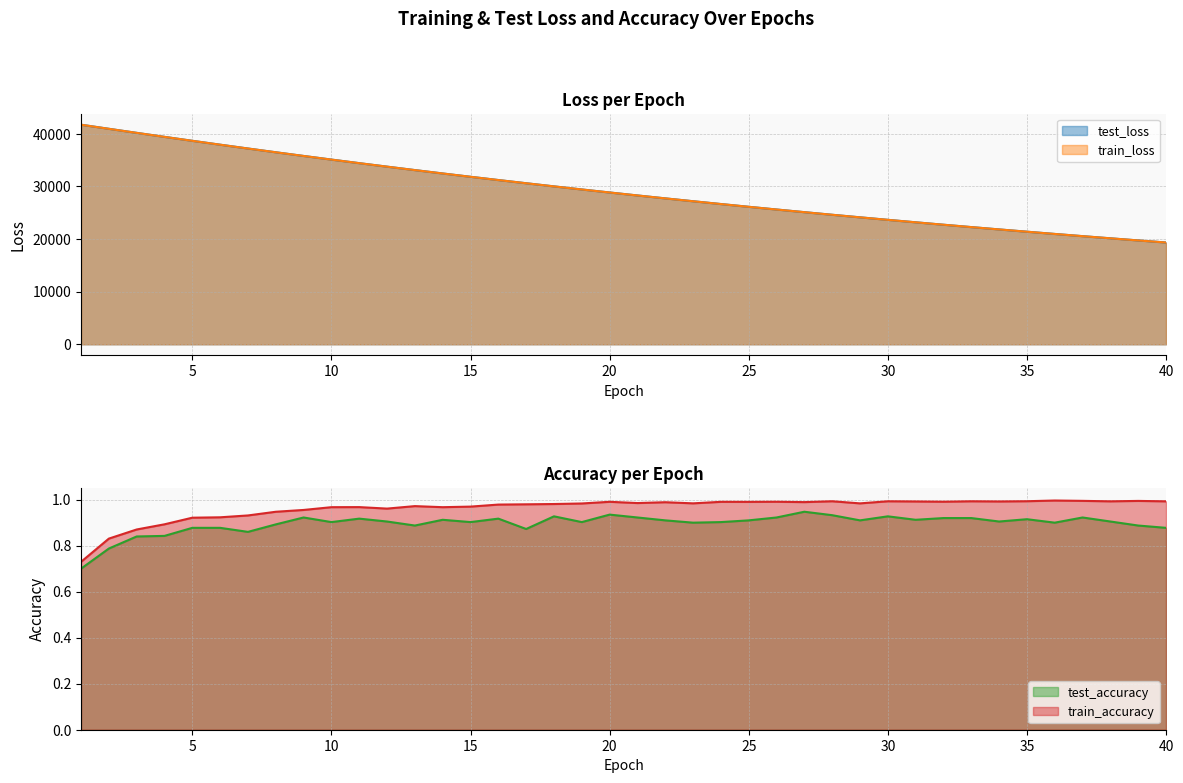

Is it true that train_accuracy equals 1.0 at 37?

True